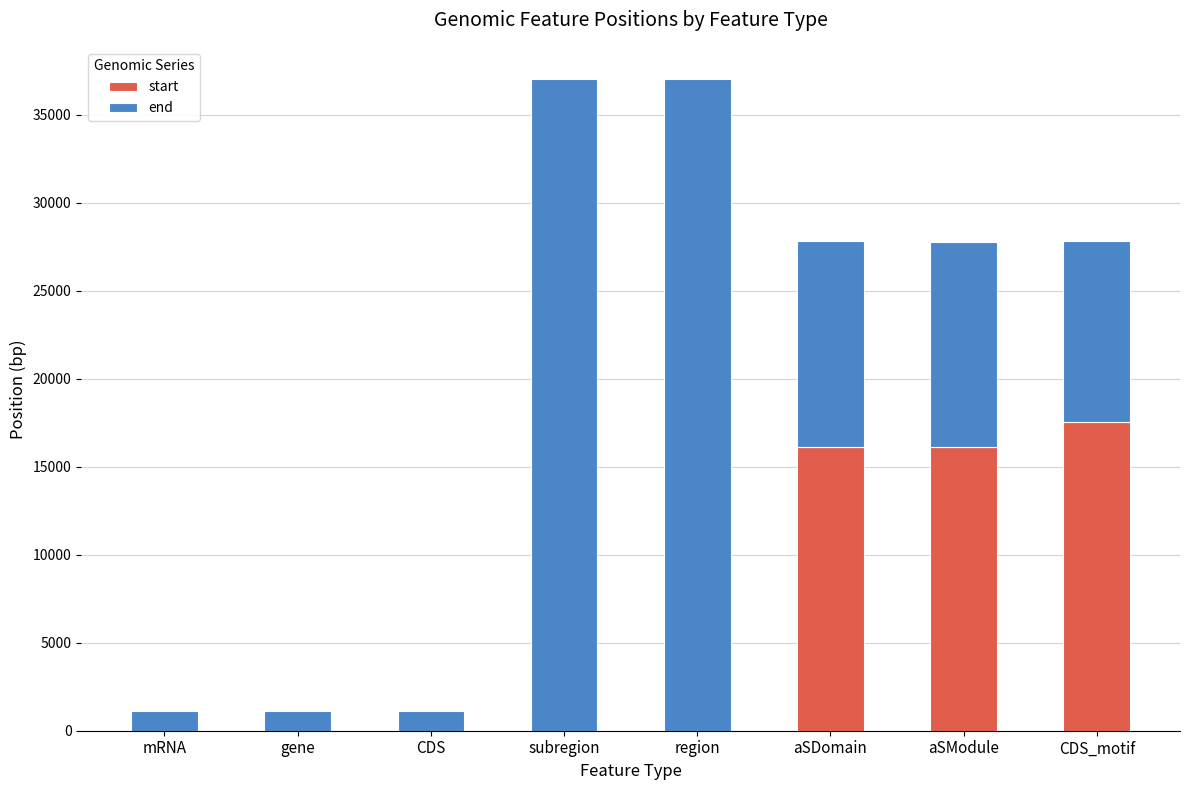

What is the total value across all series at region?

37001